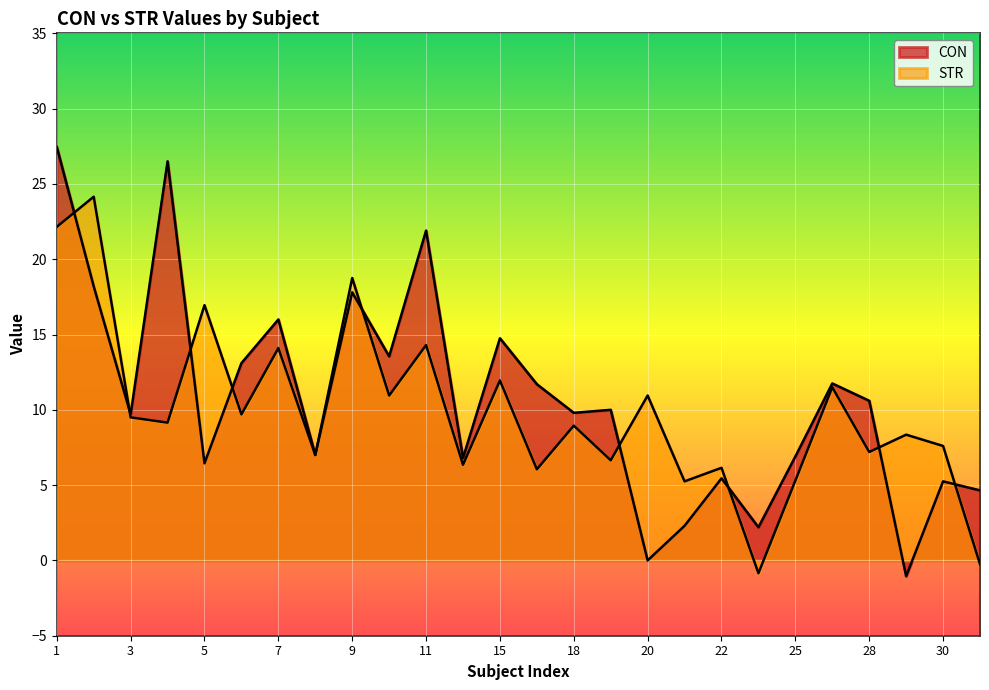

What is the approximate value of CON at 4?

26.5